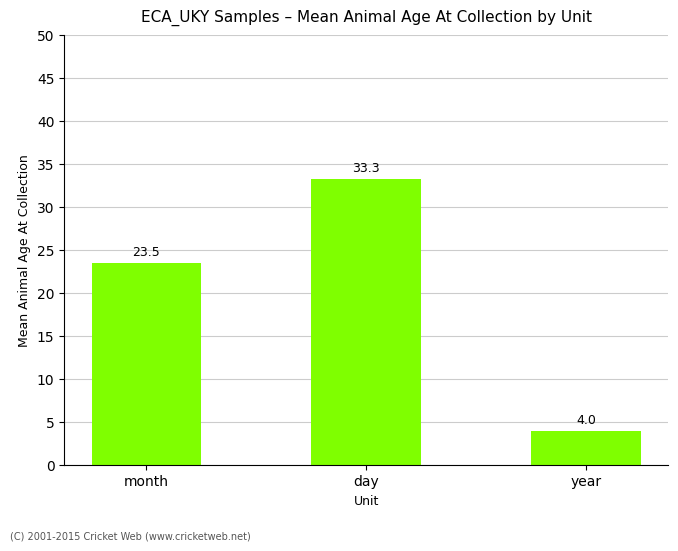

What is the difference between the values at year and day?

29.3